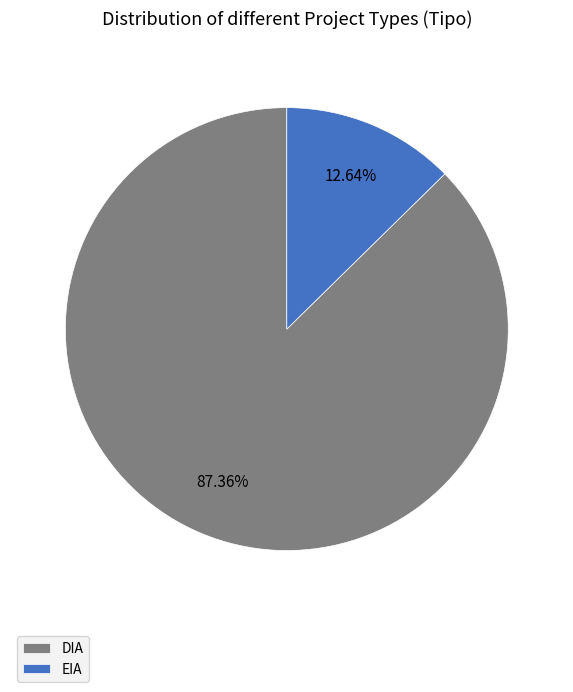

To the nearest percent, what percentage of the pie is EIA?

13%